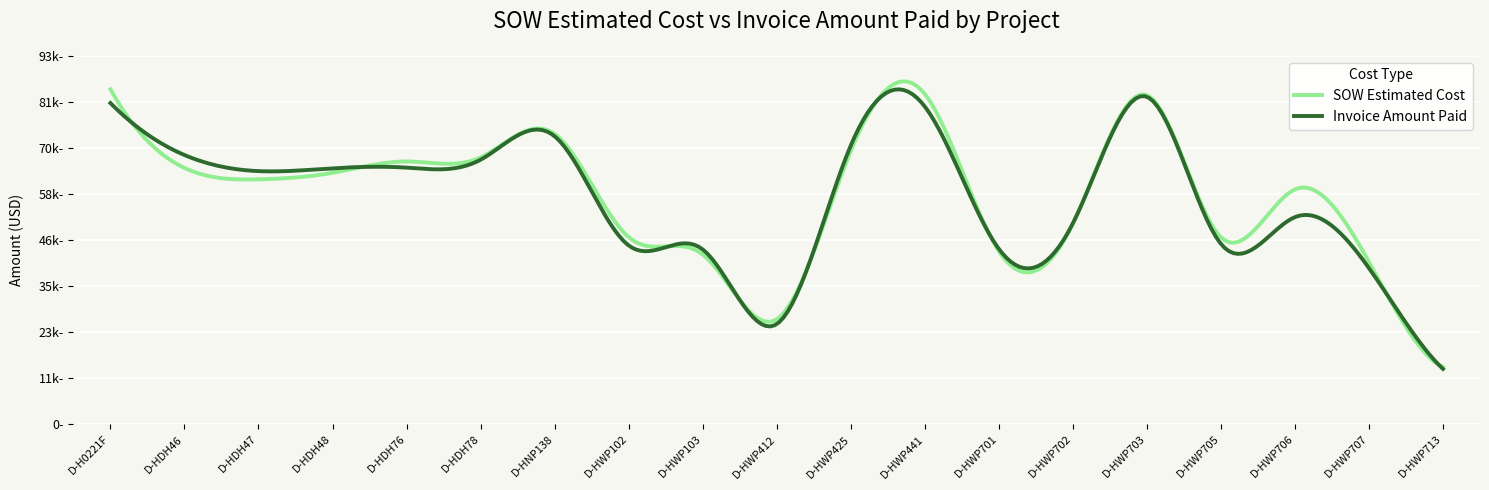

At which category does Invoice Amount Paid reach its first local peak?

D-HNP138